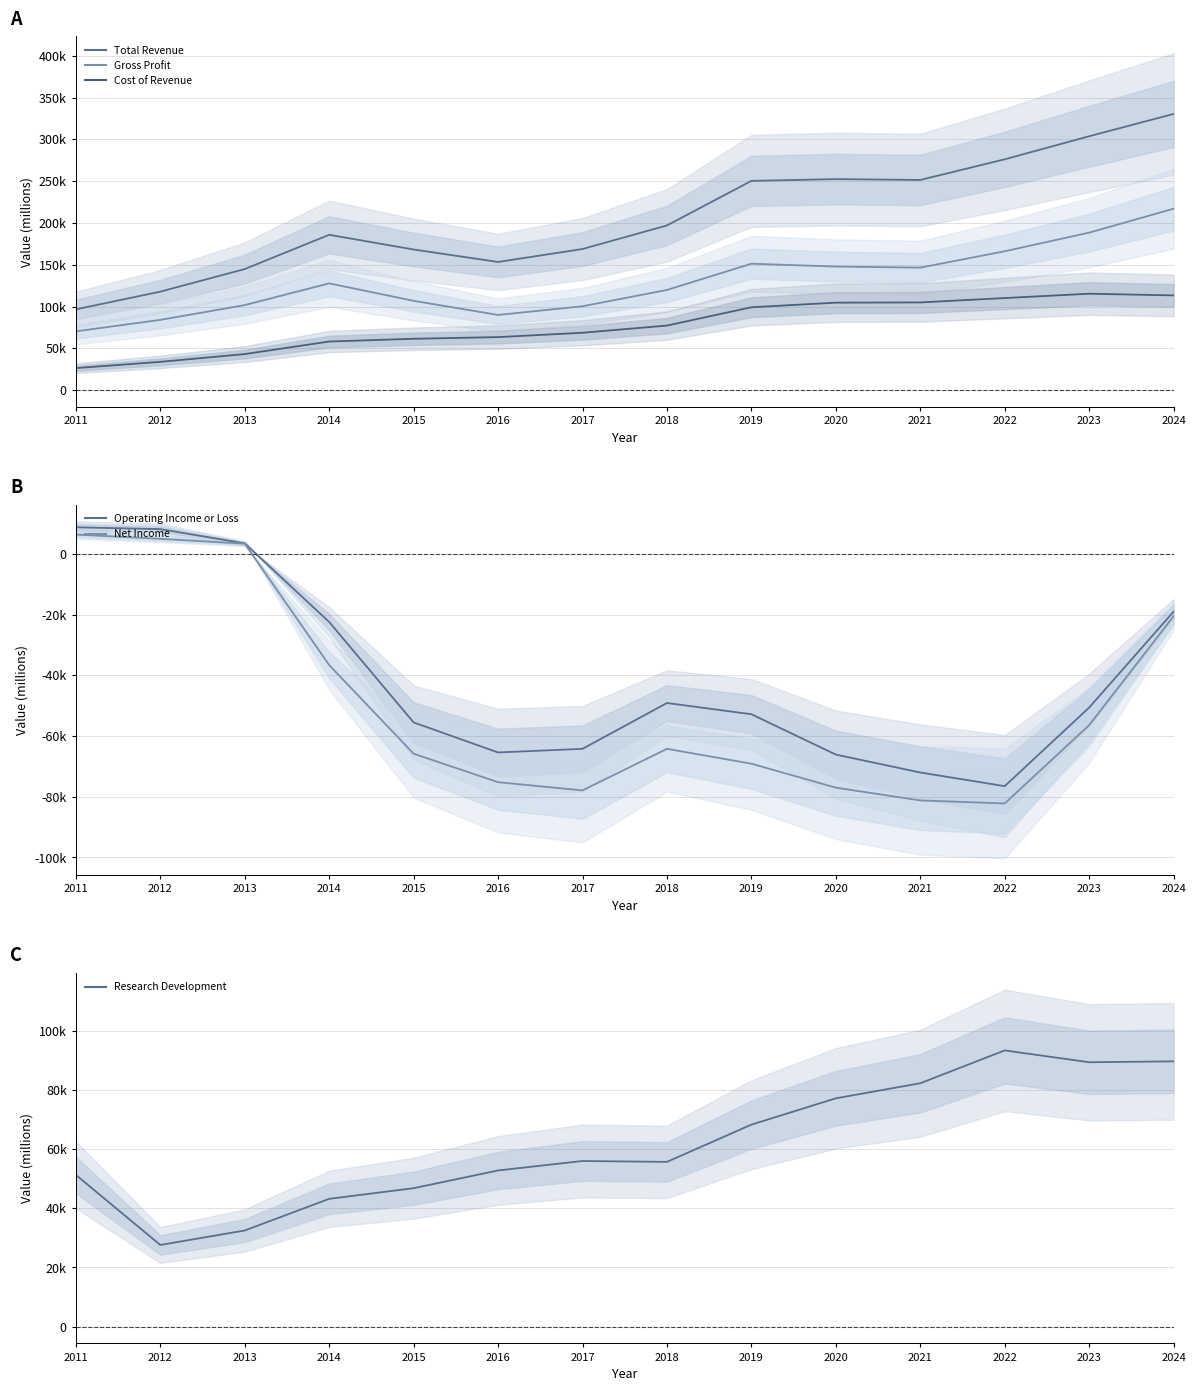

At which category is the sum across all series the highest?

2024